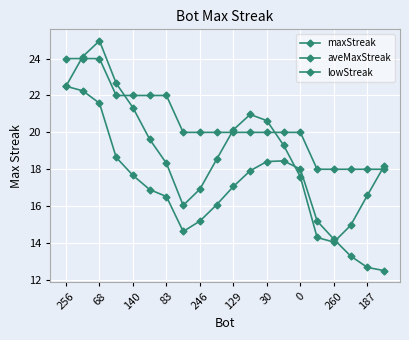

How many values in the aveMaxStreak series are below 19?

10